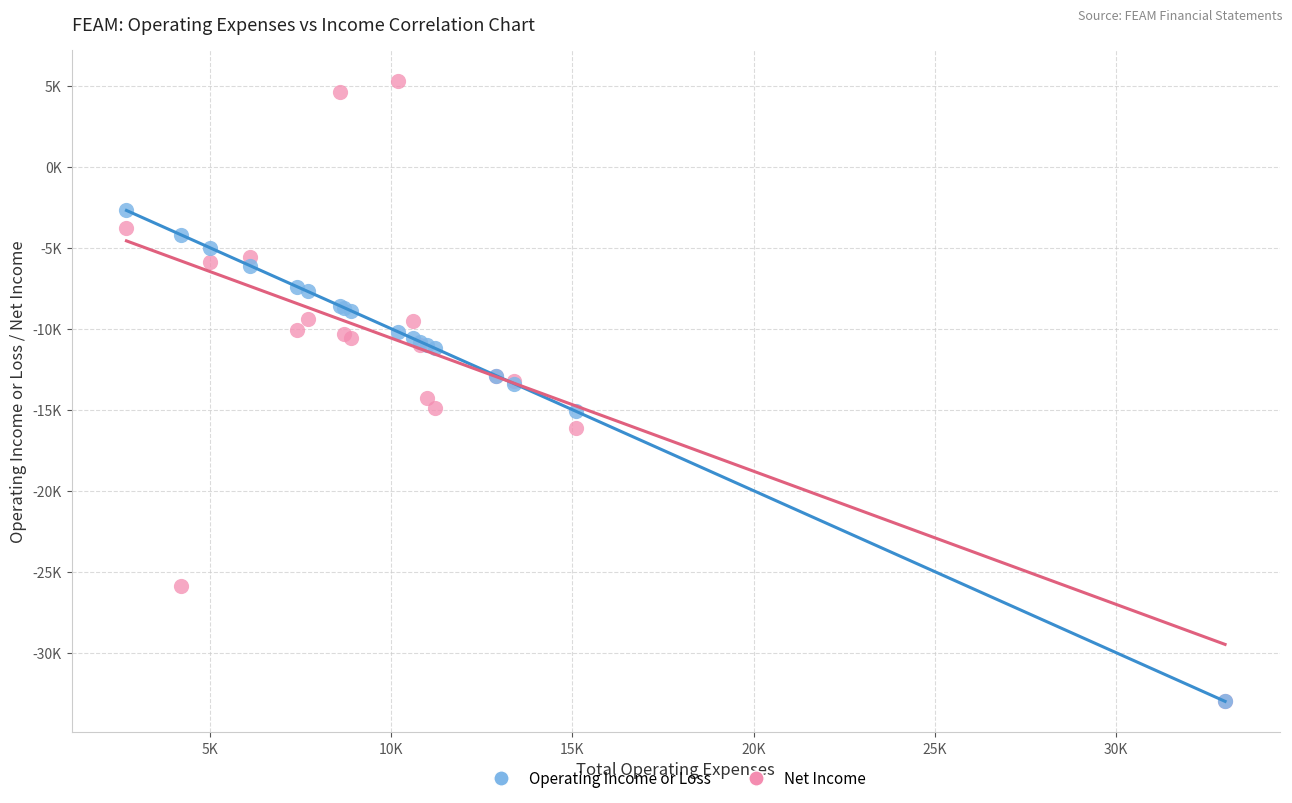

What are all the series names shown in the legend?

Operating Income or Loss, Net Income